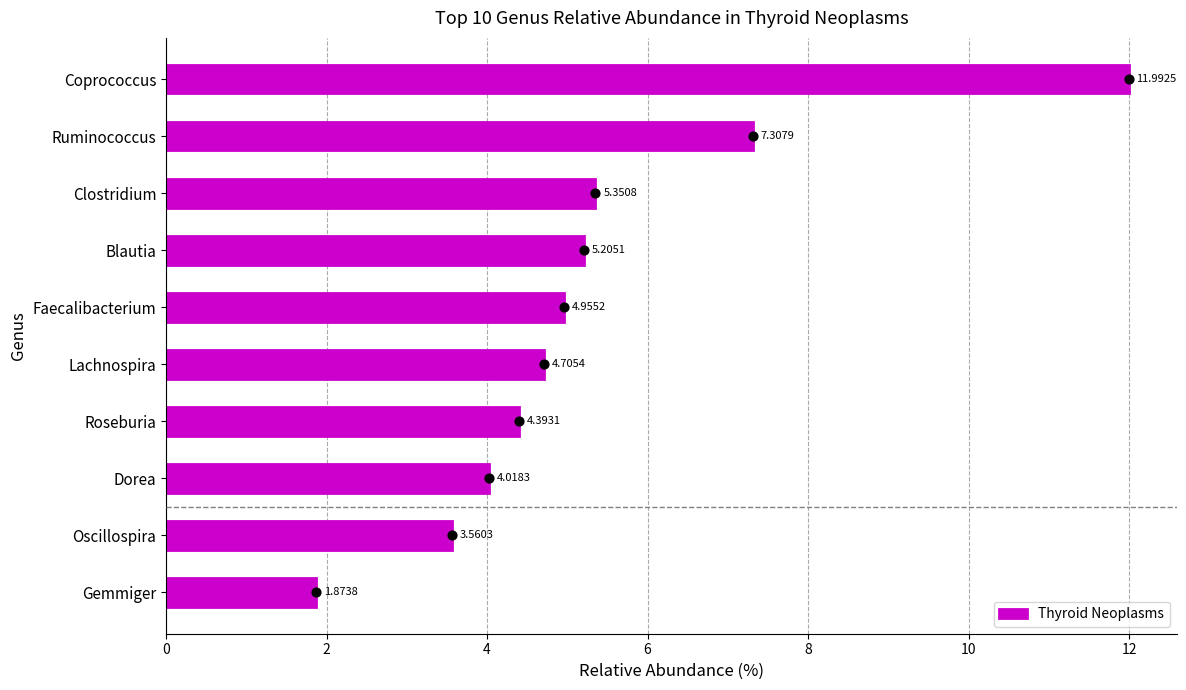

What is the average value of the Thyroid Neoplasms series?

5.3